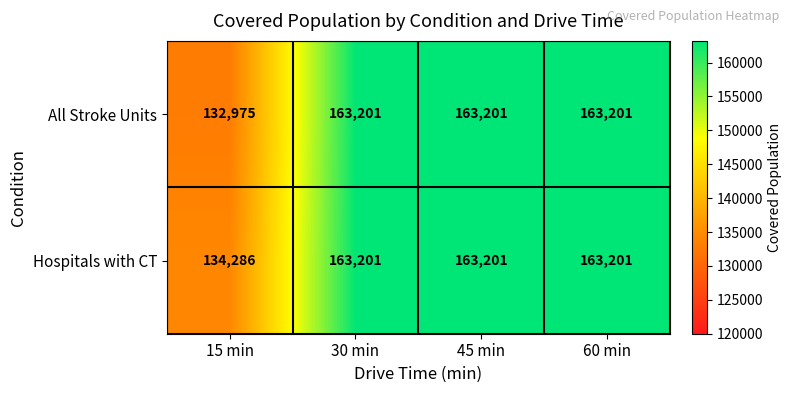

List the series in order of their overall mean, highest first.

Hospitals with CT, All Stroke Units